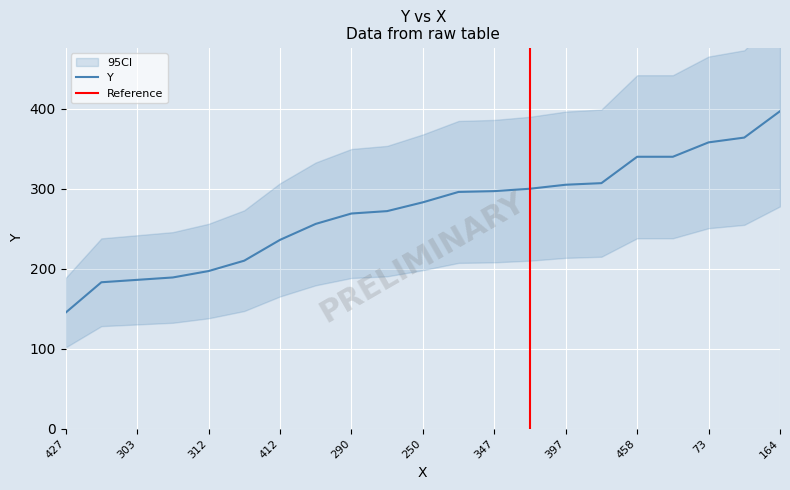

What is the maximum value shown in the chart?

397